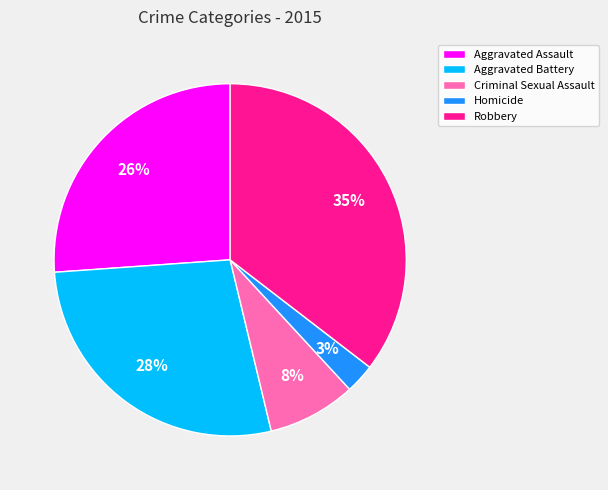

How many slices are in this pie chart?

5